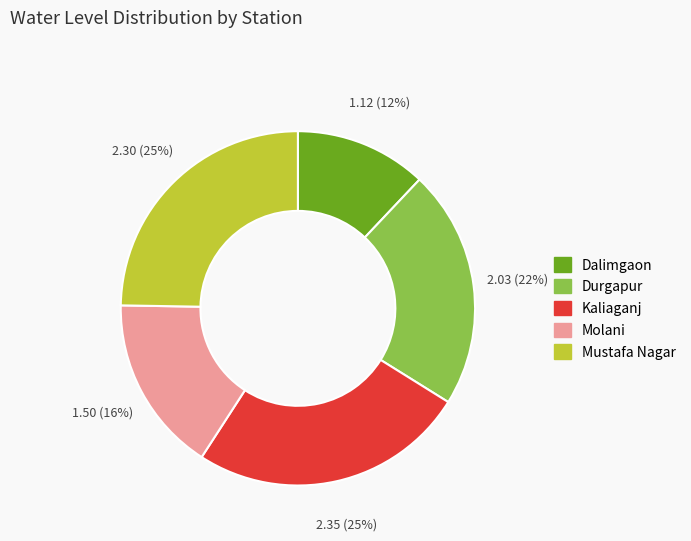

Combined, do Molani and Kaliaganj account for over 50%?

No